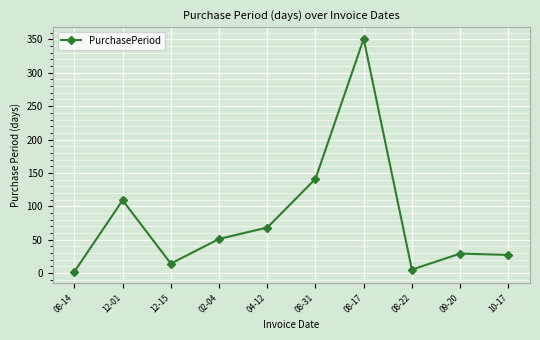

Reading left to right, what are all the values shown in this chart?

2	109	14	51	68	141	351	5	29	27